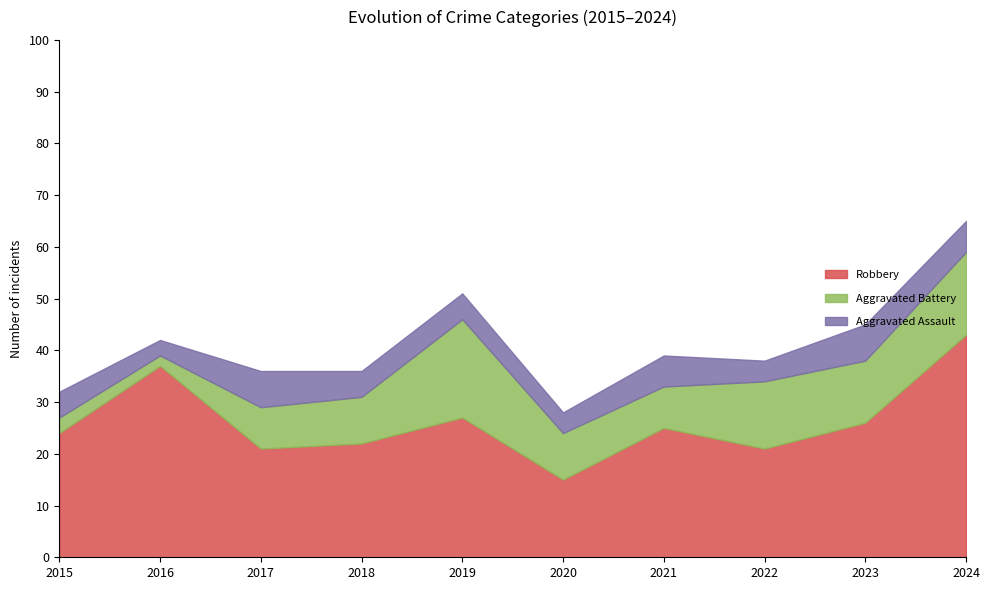

Reading right to left, what are all the values shown in this chart?

Robbery: 2024=43	2023=26	2022=21	2021=25	2020=15	2019=27	2018=22	2017=21	2016=37	2015=24
Aggravated Battery: 2024=16	2023=12	2022=13	2021=8	2020=9	2019=19	2018=9	2017=8	2016=2	2015=3
Aggravated Assault: 2024=6	2023=7	2022=4	2021=6	2020=4	2019=5	2018=5	2017=7	2016=3	2015=5